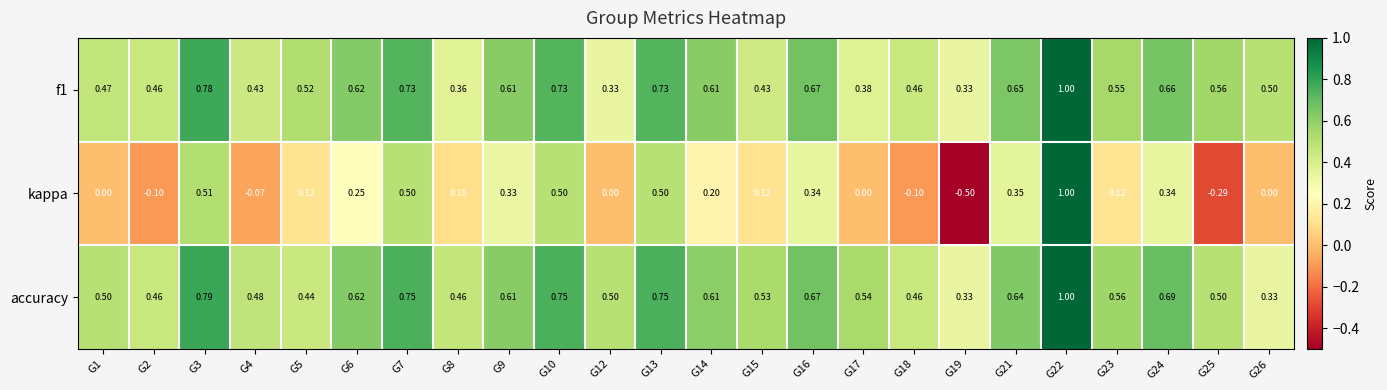

Between G6 and G19, which series saw the biggest shift?

kappa